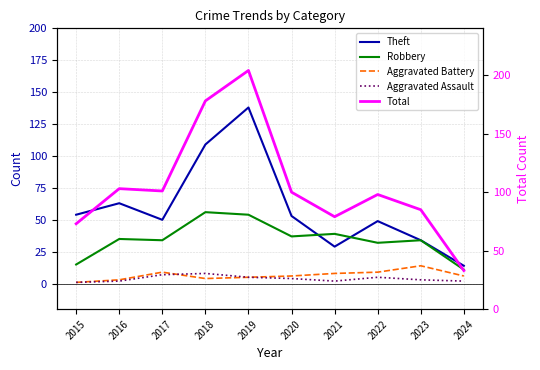

Rank the series by their maximum value, from lowest to highest.

Aggravated Assault, Aggravated Battery, Robbery, Theft, Total